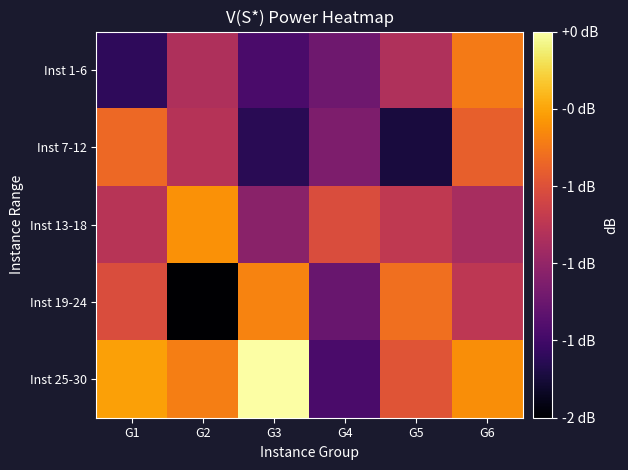

What is the spread (max minus min) of values at G4?

0.6